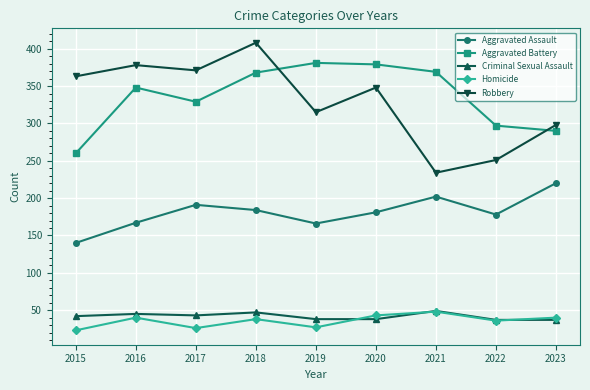

What is the difference between the Robbery values at 2023 and 2022?

47